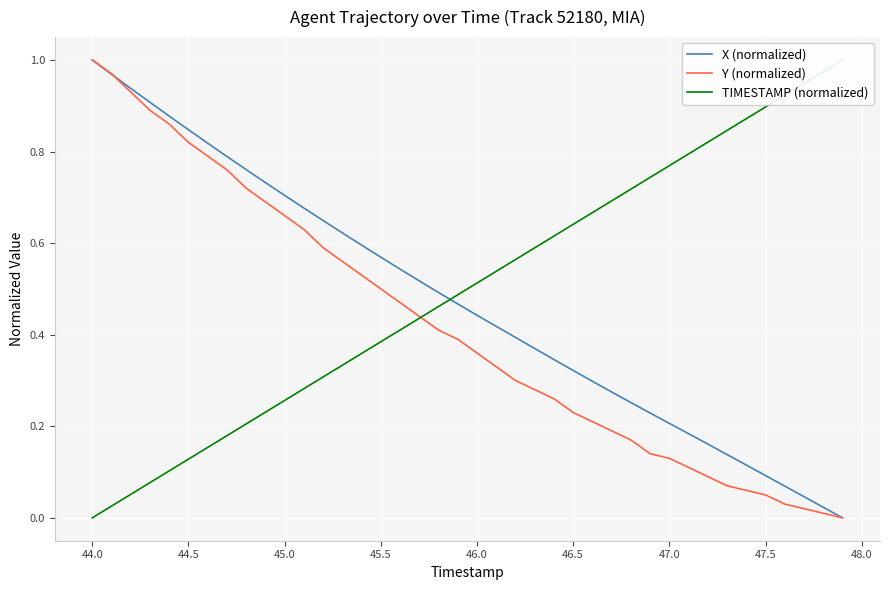

Is it true that X (normalized) equals 0.7 at 45.0?

True